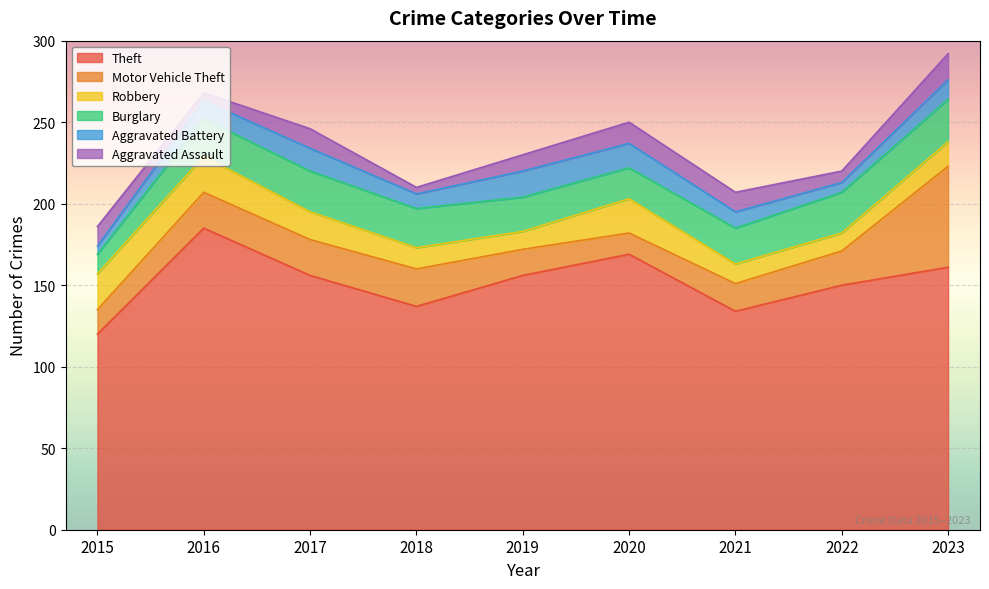

What is the difference between the maximum and minimum values in the Theft series?

65